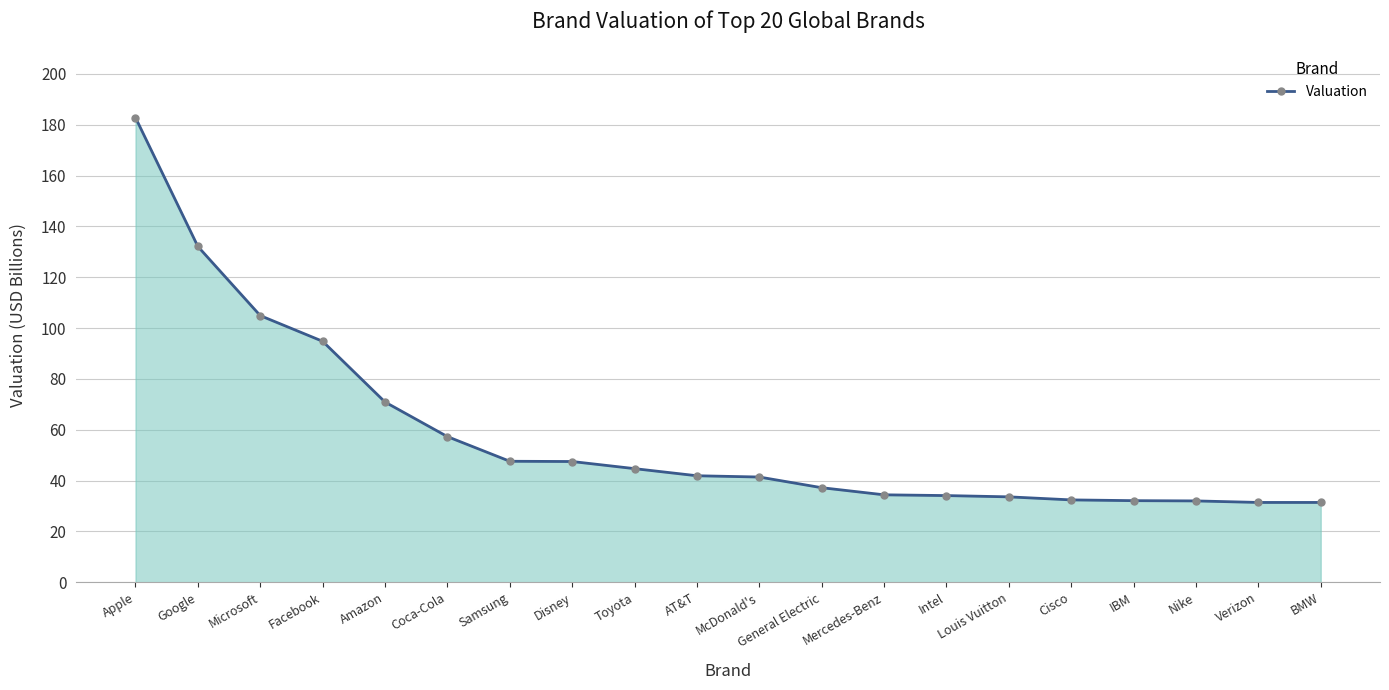

Between General Electric and AT&T, which is larger?

AT&T